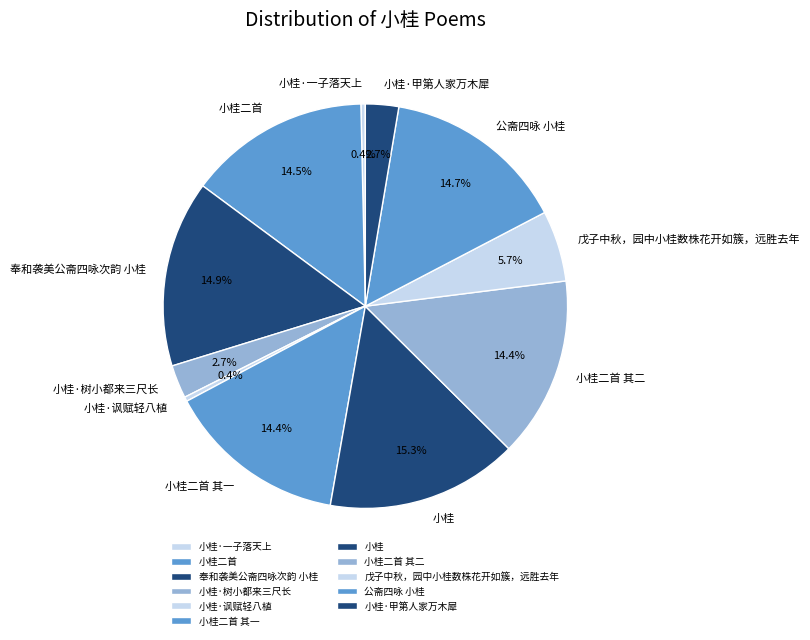

What is the ratio of the value at 小桂二首 to the value at 小桂二首 其二?

1.0